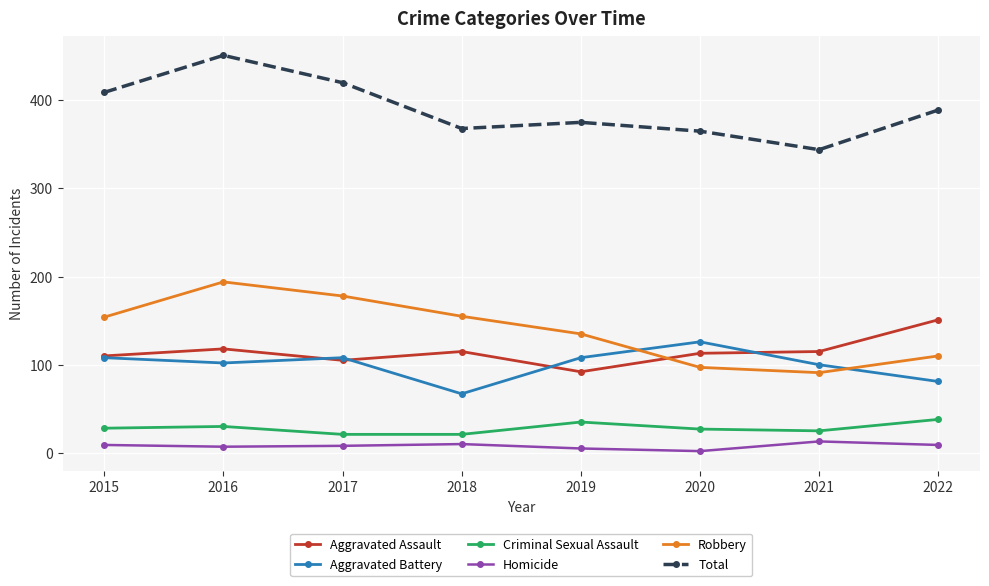

How many values in the Aggravated Battery series are below 108?

4